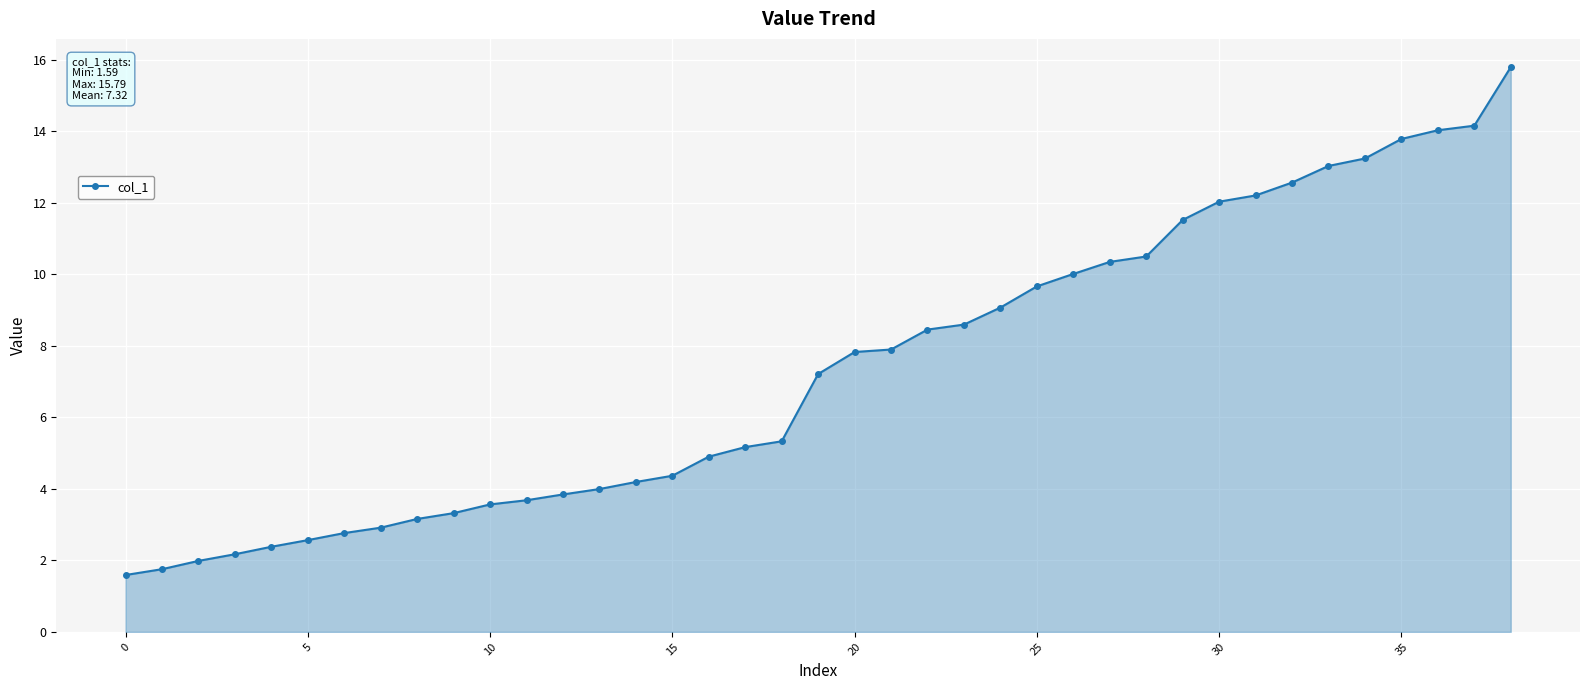

What is the smallest value displayed?

1.6